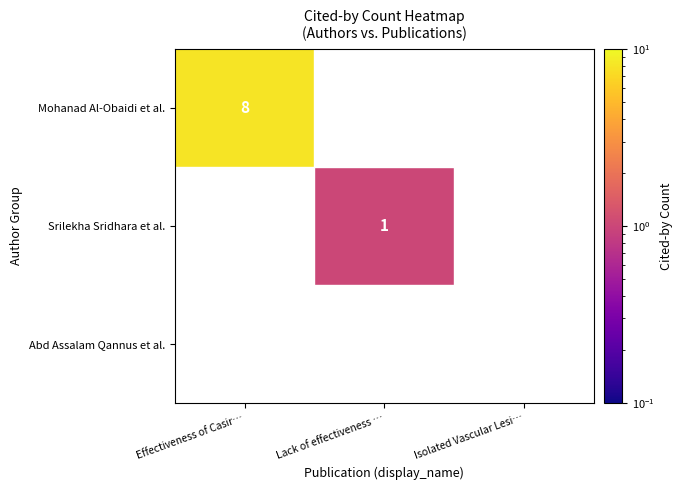

The value of Mohanad Al-Obaidi et al. at Effectiveness of Casir… is 11.5. True or false?

False